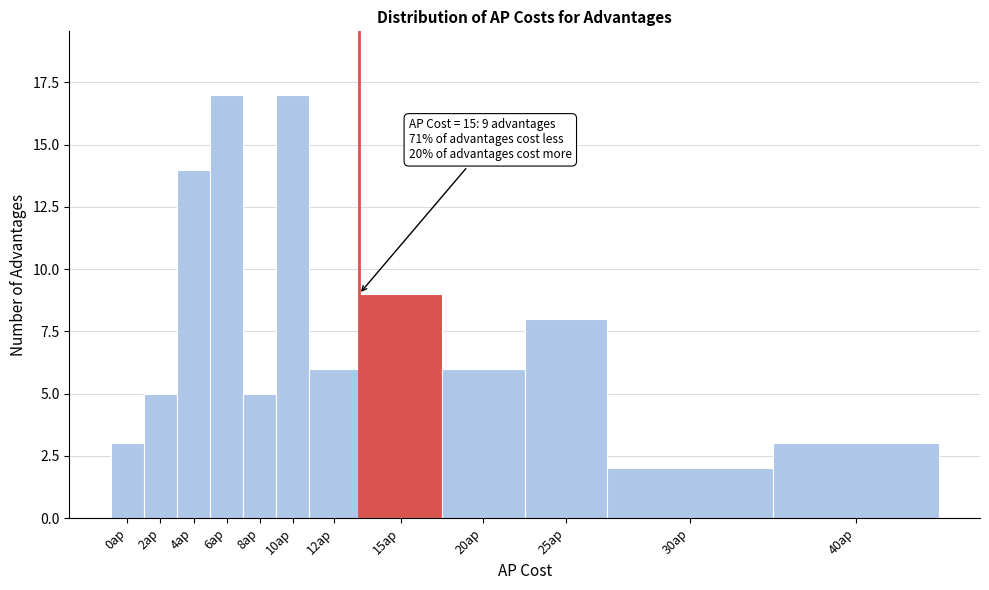

Reading left to right, list all the values displayed in this chart.

3	5	14	17	5	17	6	9	6	8	2	3